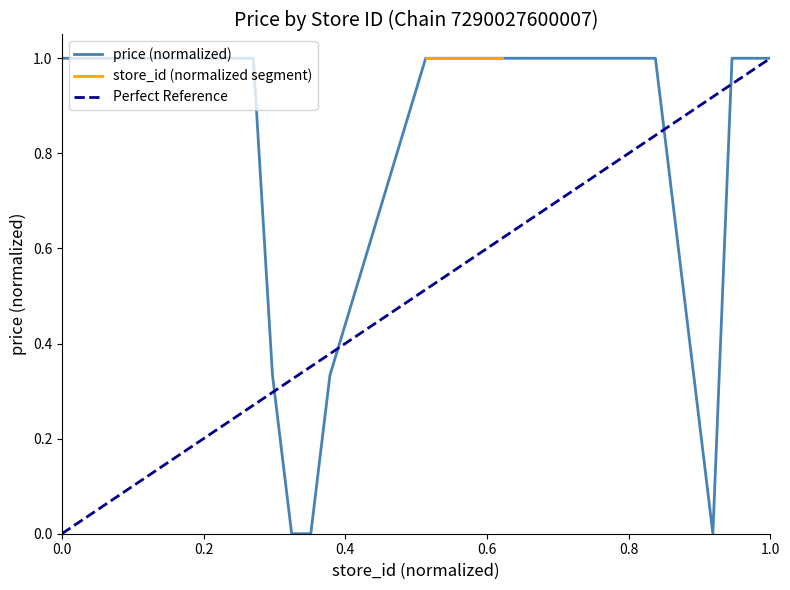

What is the difference between the maximum and second lowest values?

1.0